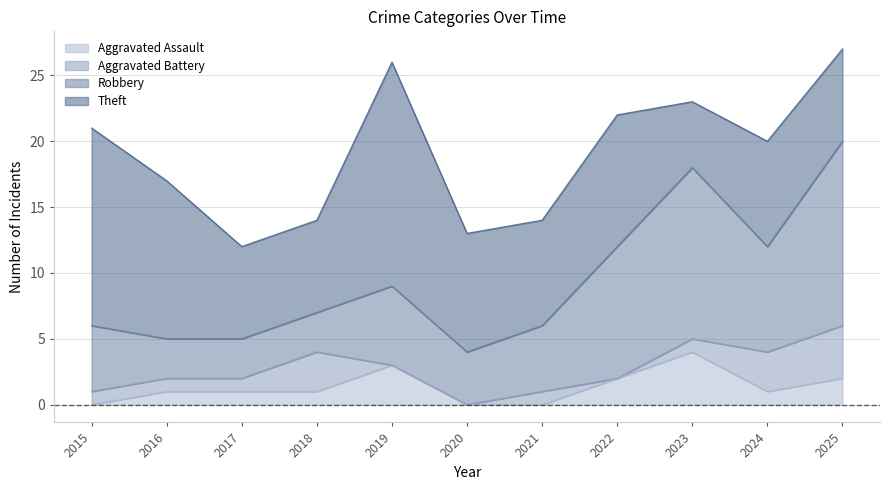

What are all the series names shown in the legend?

Aggravated Assault, Aggravated Battery, Robbery, Theft